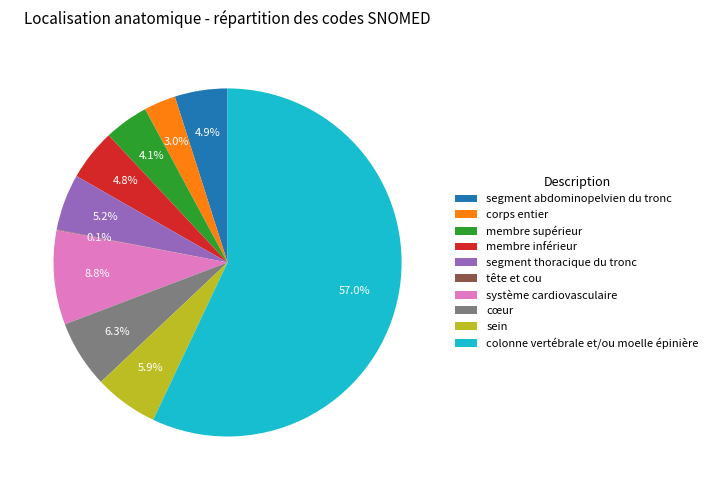

What is the ratio of the value at membre supérieur to the value at membre inférieur?

0.9